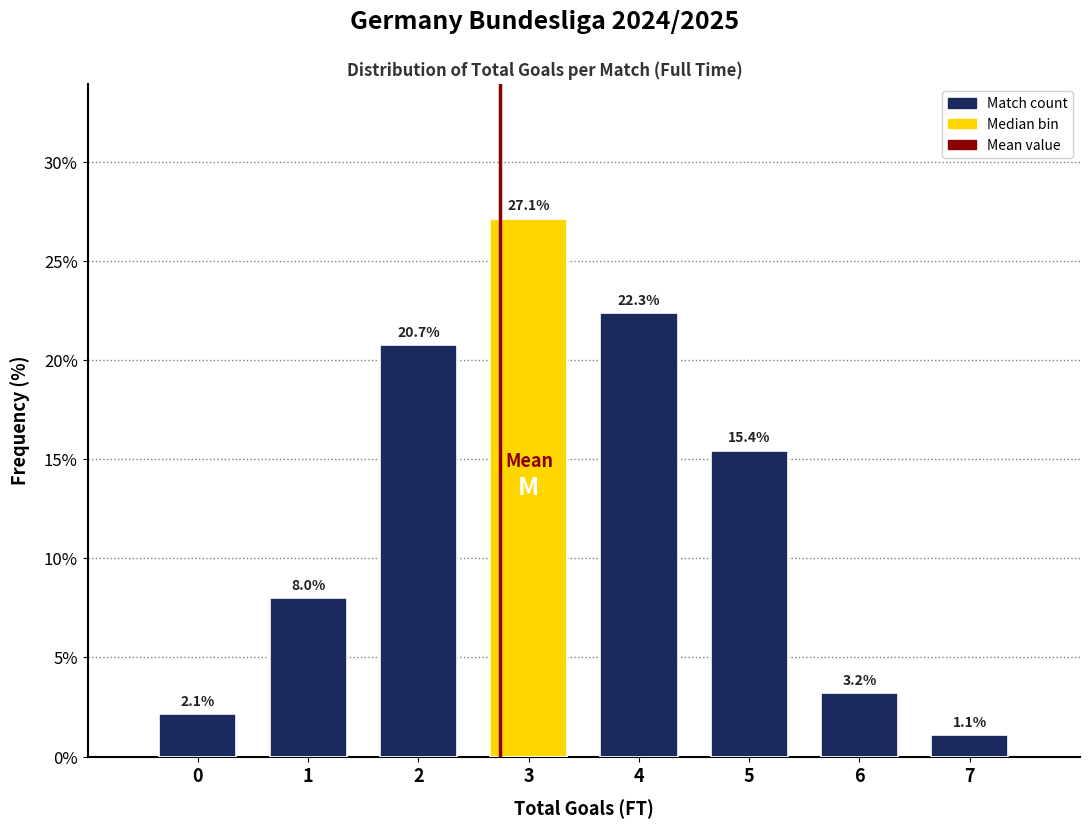

Reading left to right, transcribe all the data shown in this chart.

2.1	8.0	20.7	27.1	22.3	15.4	3.2	1.1